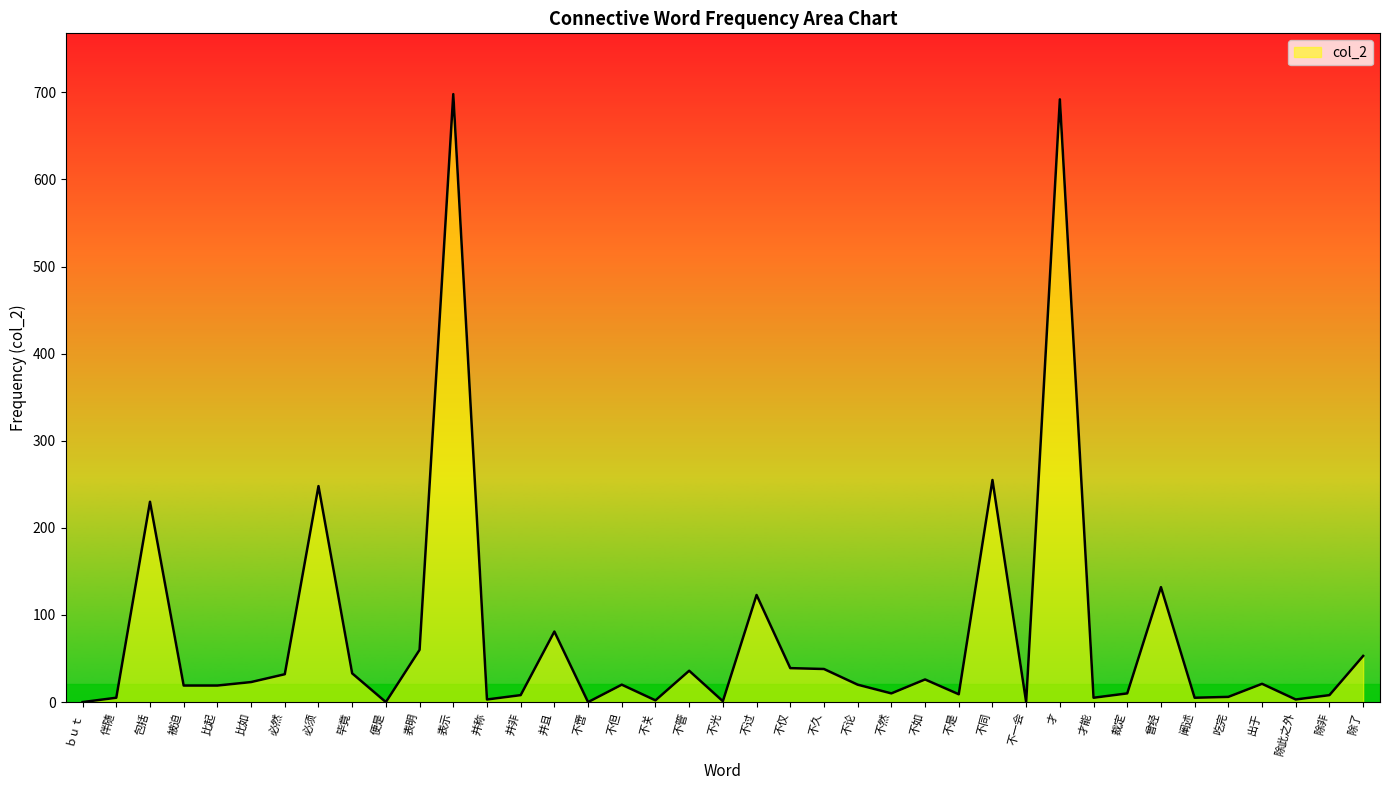

Is it true that the value at 才 is 1210?

False